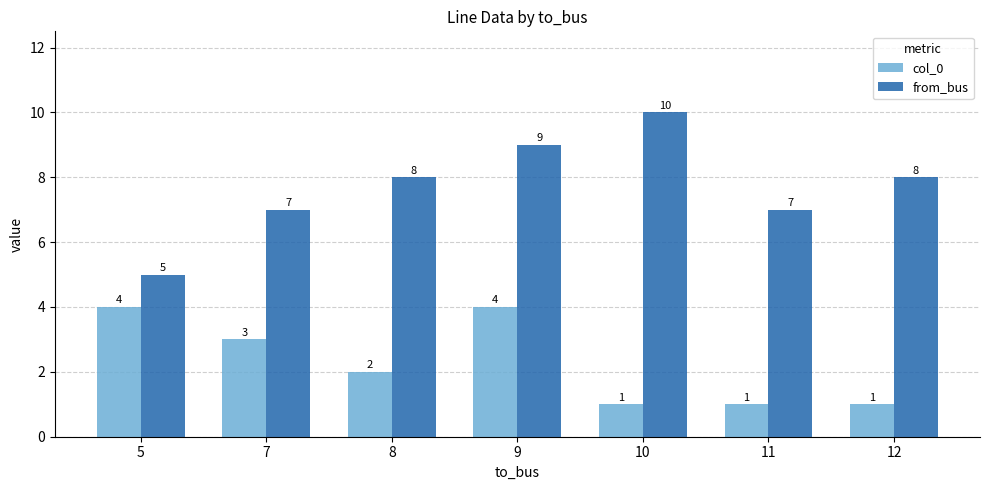

True or false: from_bus has a value of 5 at 5.

True